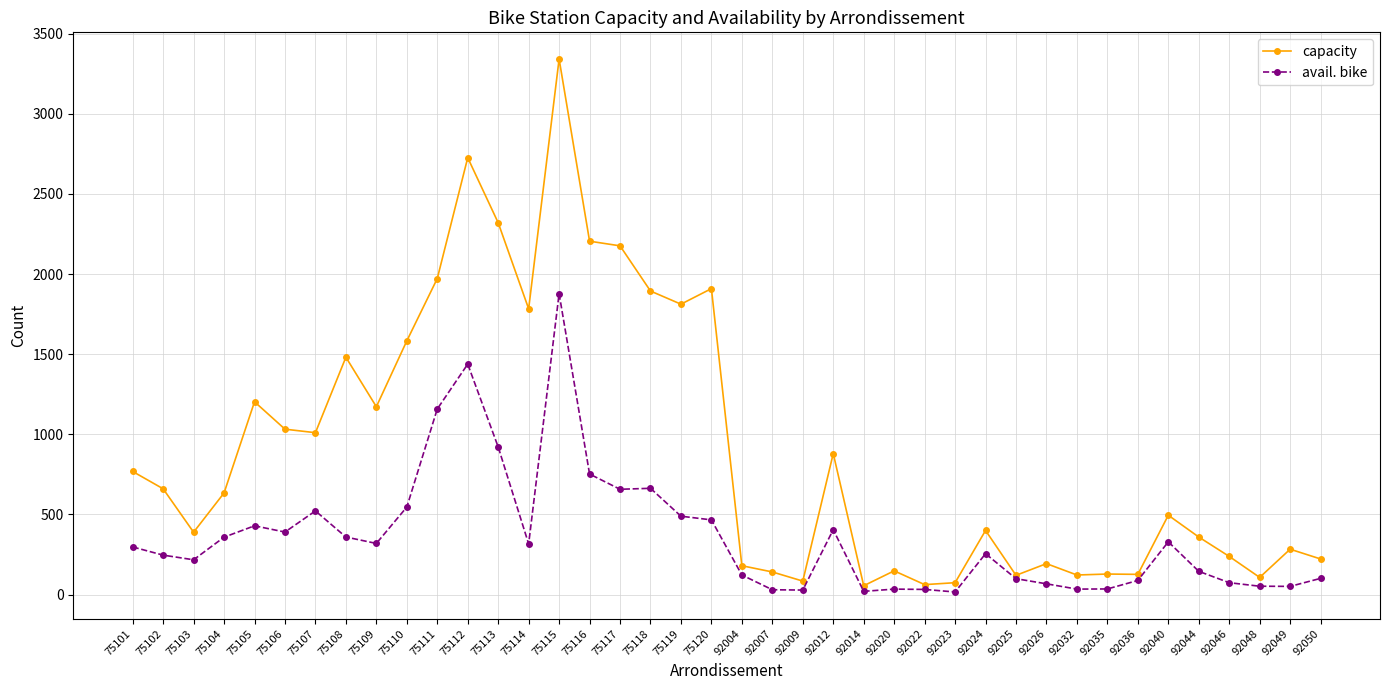

How many lines are shown in the chart?

2